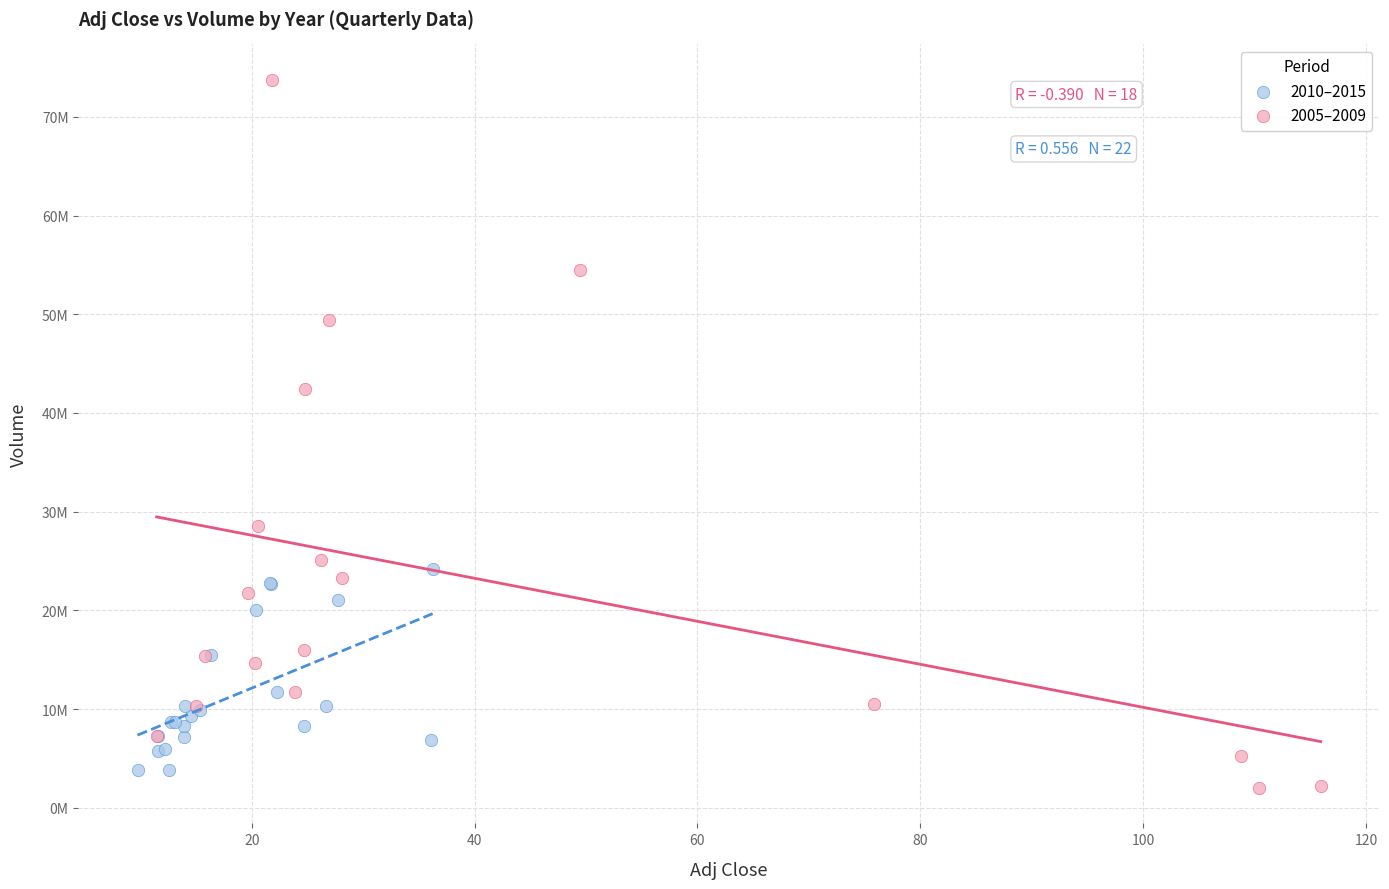

What are all the series names shown in the legend?

2010–2015, 2005–2009